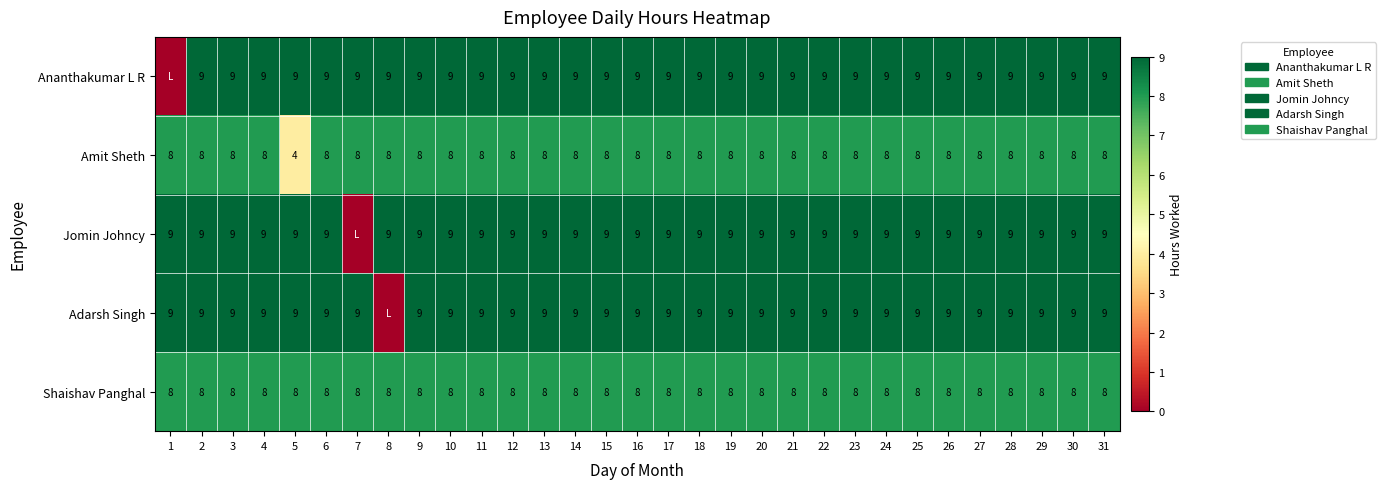

The Shaishav Panghal series shows 12 at 21. True or false?

False